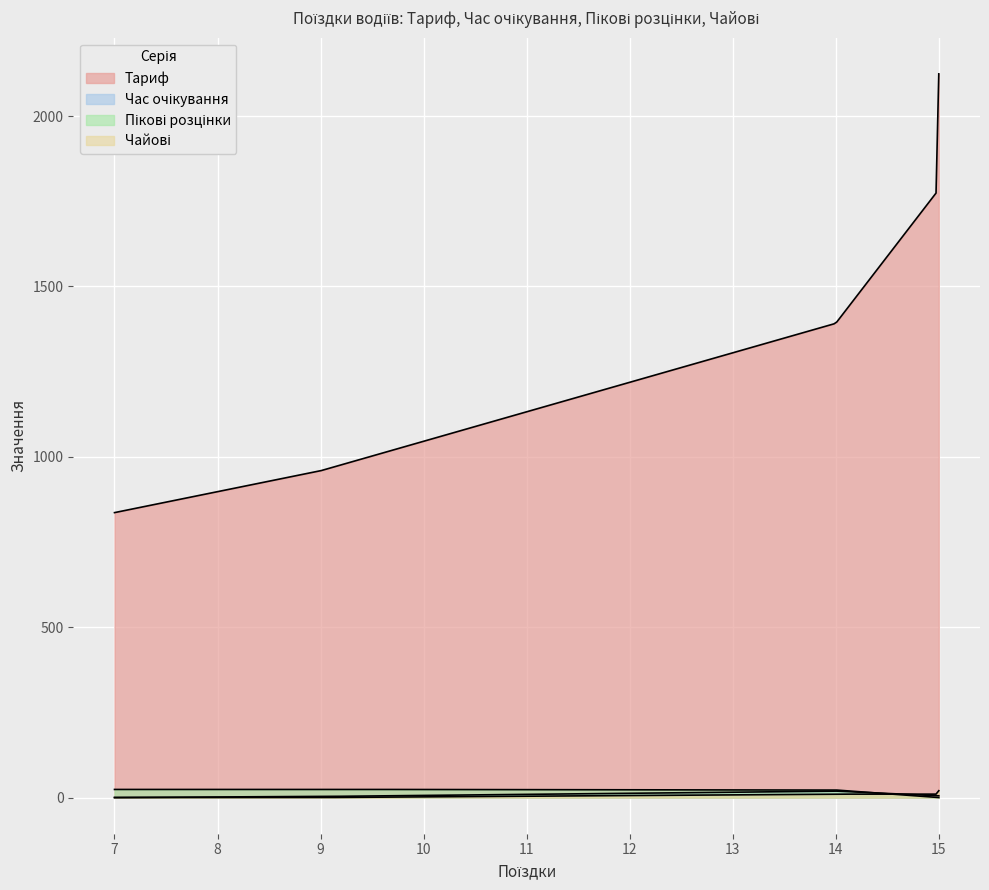

After their last crossing, which series has the higher values: Час очікування or Пікові розцінки?

Час очікування